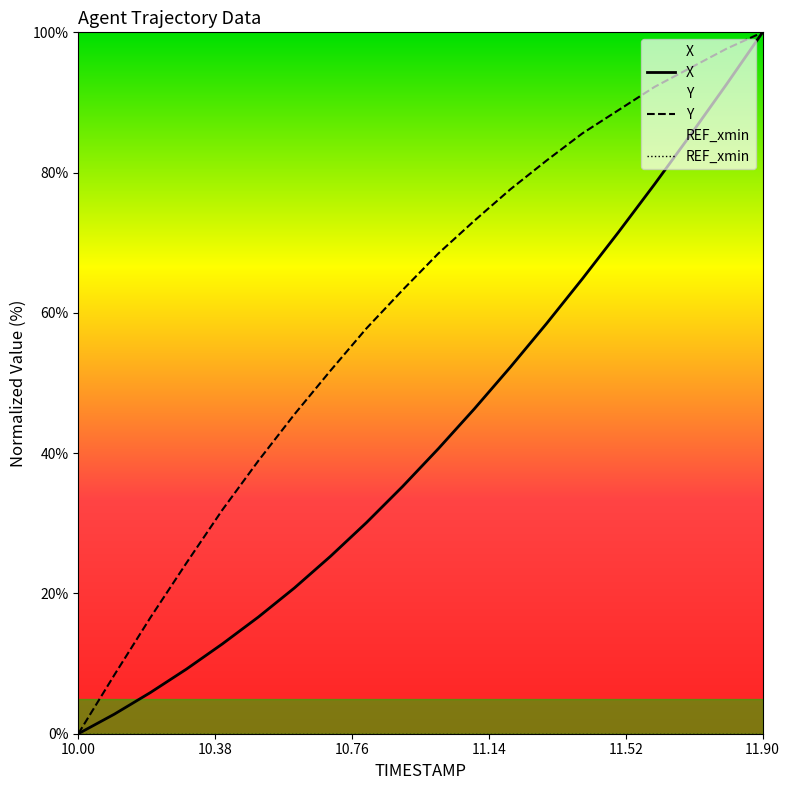

What is the highest value of the Y series?

100.0